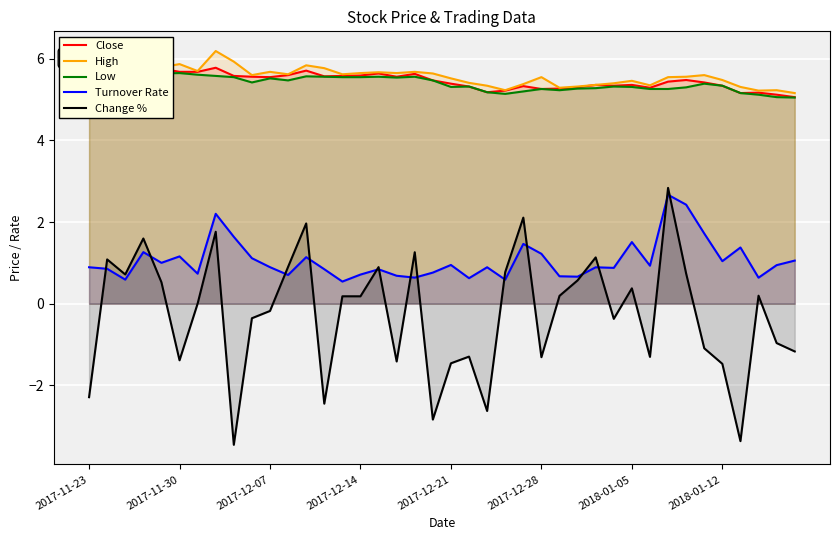

Which has a higher value, 31 or 2017-11-23?

2017-11-23